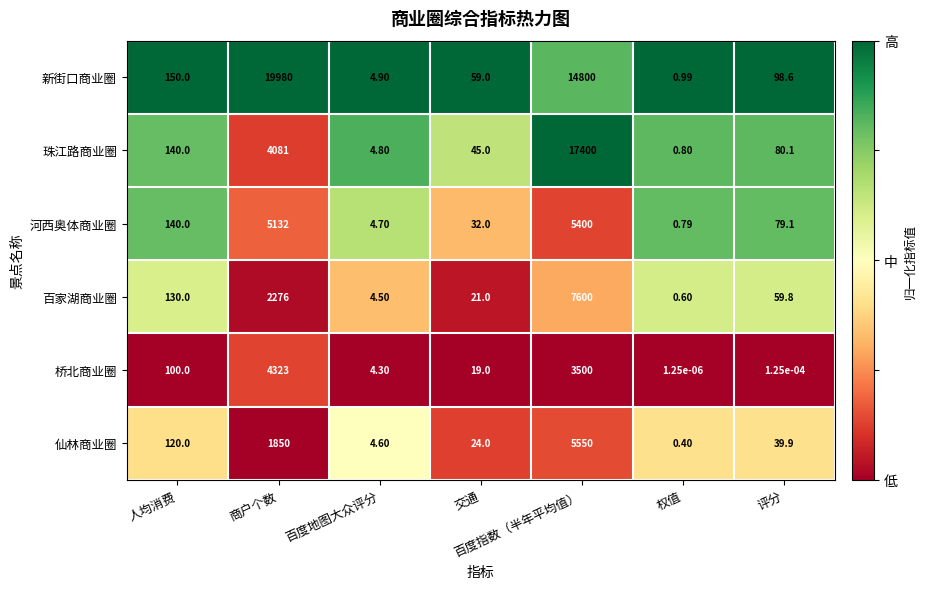

Which label corresponds to the largest value in the chart?

商户个数